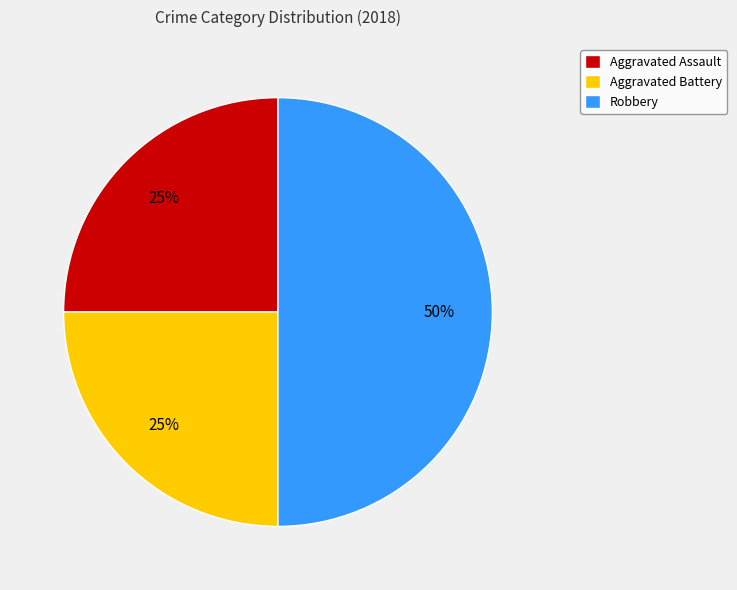

The Aggravated Assault slice represents 25% of the pie. True or false?

True